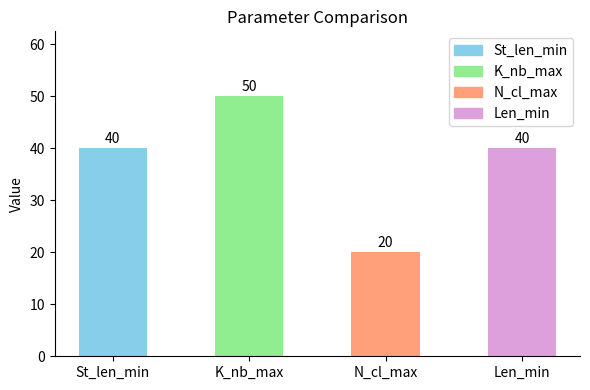

What is the difference between the values at N_cl_max and St_len_min?

20